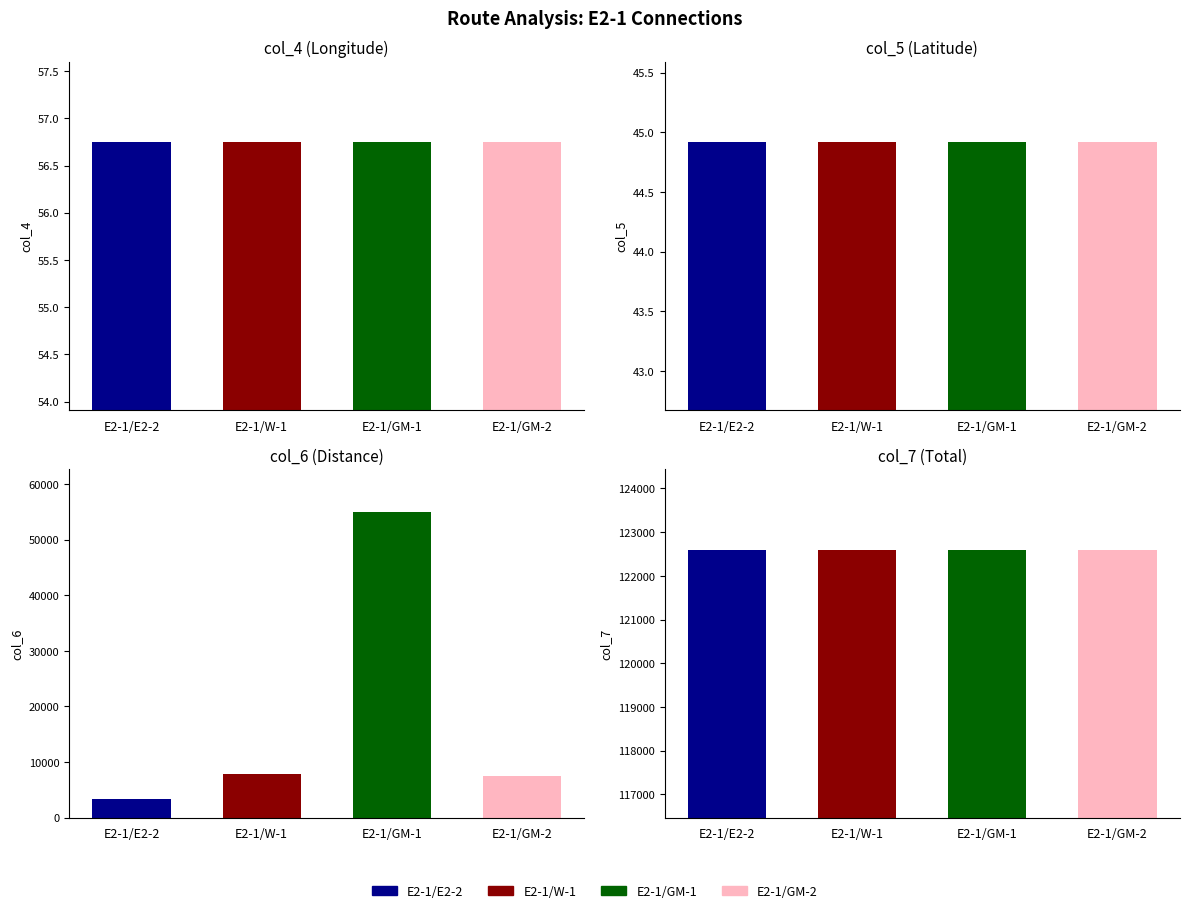

The col_4 (E2-1) series shows 27.8 at 2. True or false?

False